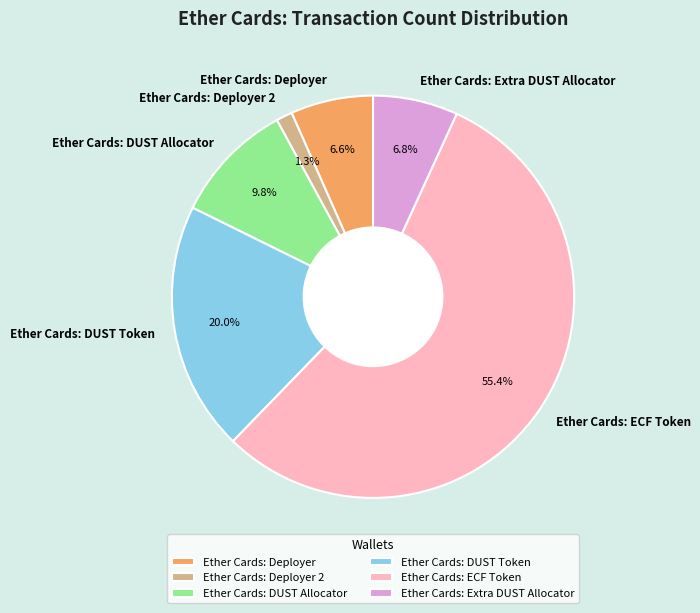

How much of the chart is everything except Ether Cards: DUST Allocator?

90.2%